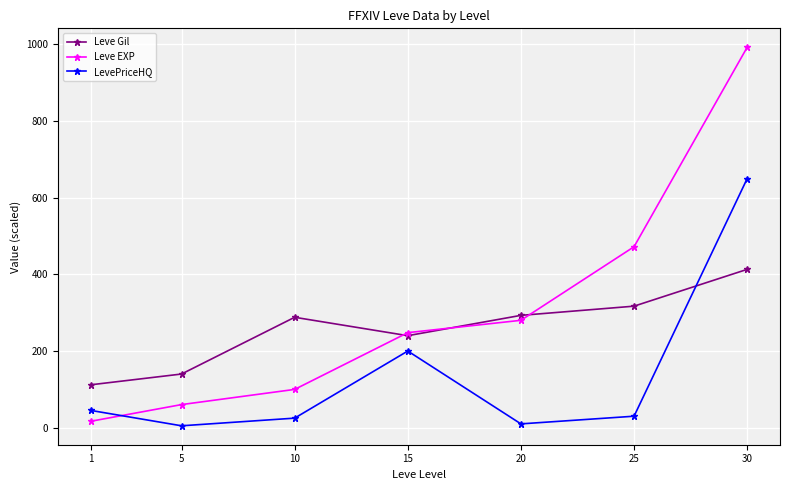

Is the value of LevePriceHQ at 15 greater than the value of Leve Gil at 5?

Yes